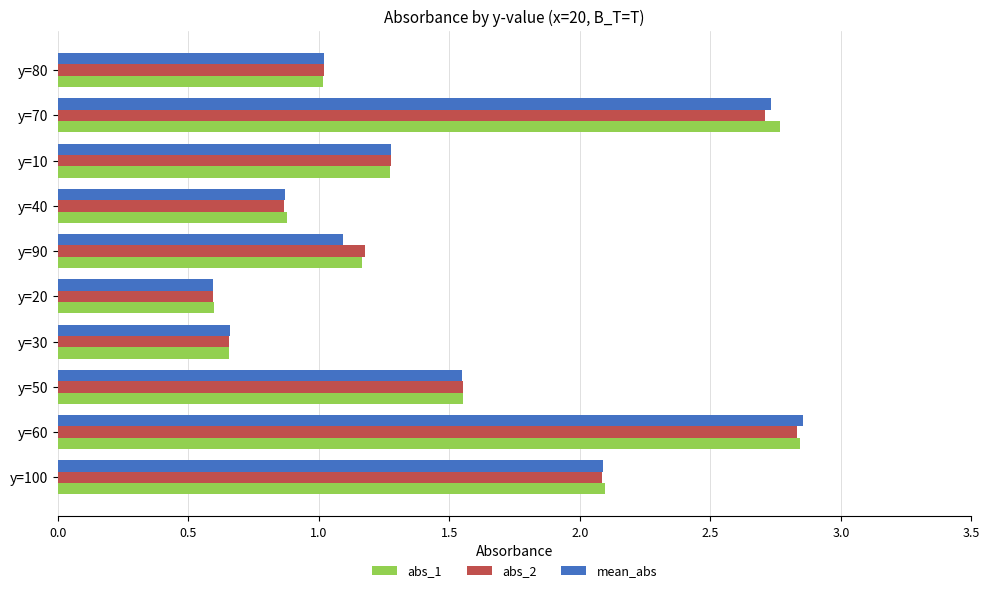

The value of abs_2 at y=20 is 0.3. True or false?

False